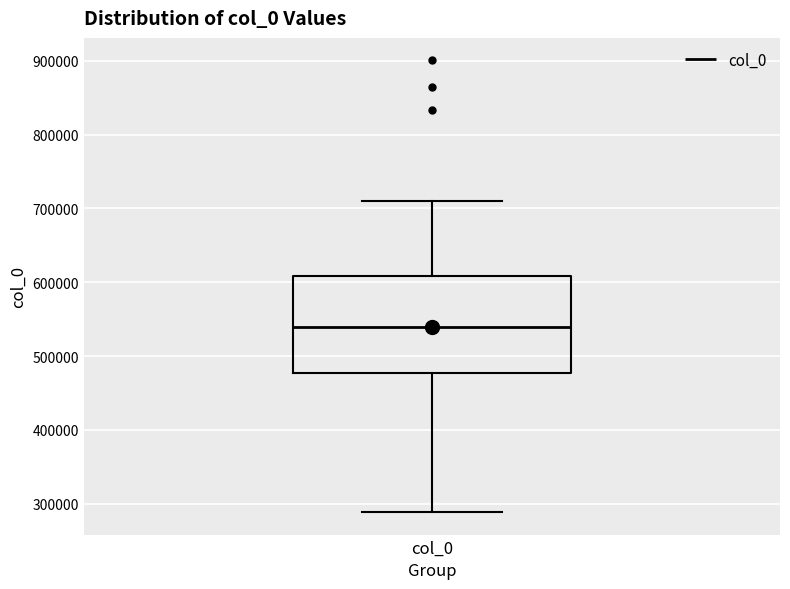

Where does the median line of the box for col_0 sit on the y-axis? The values are not printed on the chart, so give them approximately, as read against the axis.

540000